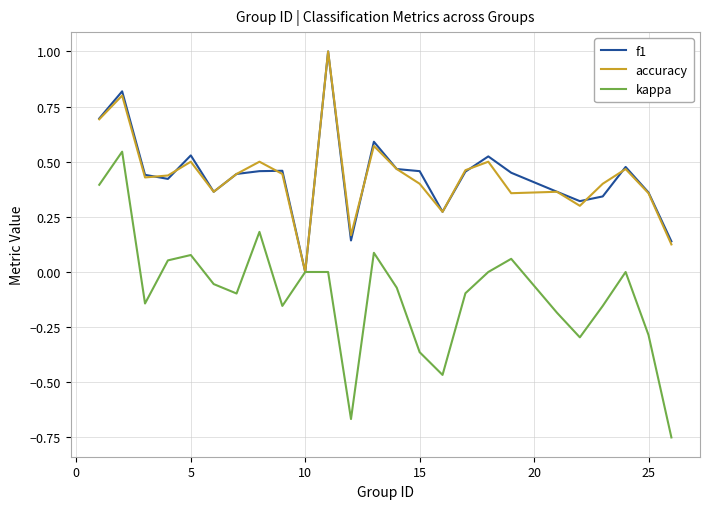

What is the greatest value displayed?

1.0